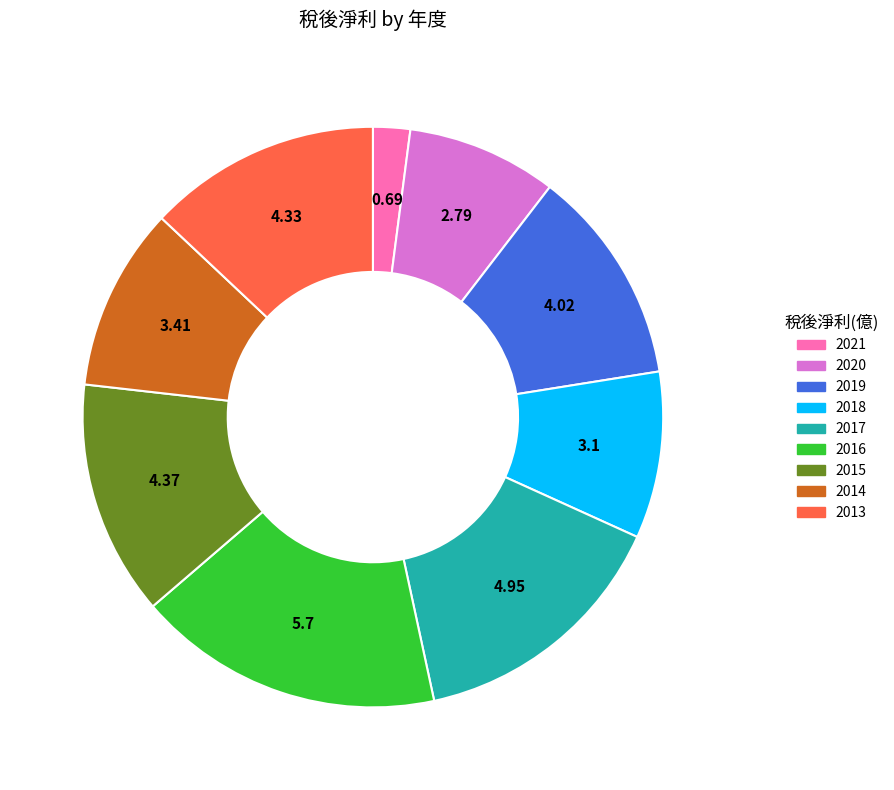

Count the number of slices in the pie.

9